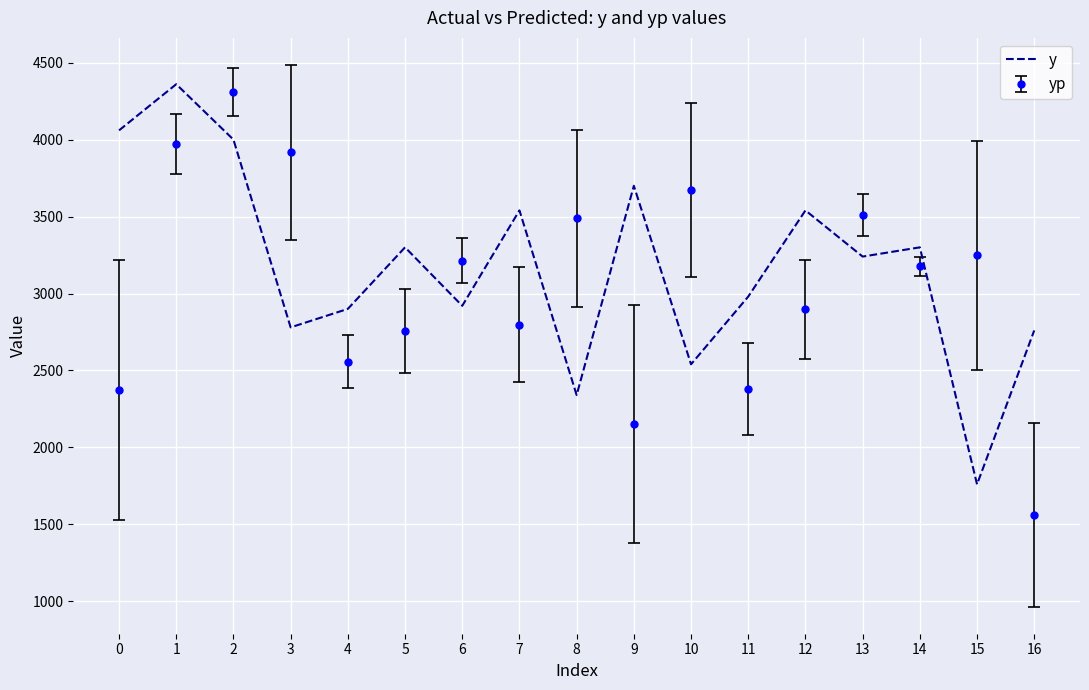

Is it true that yp equals 2370.2 at 0?

True